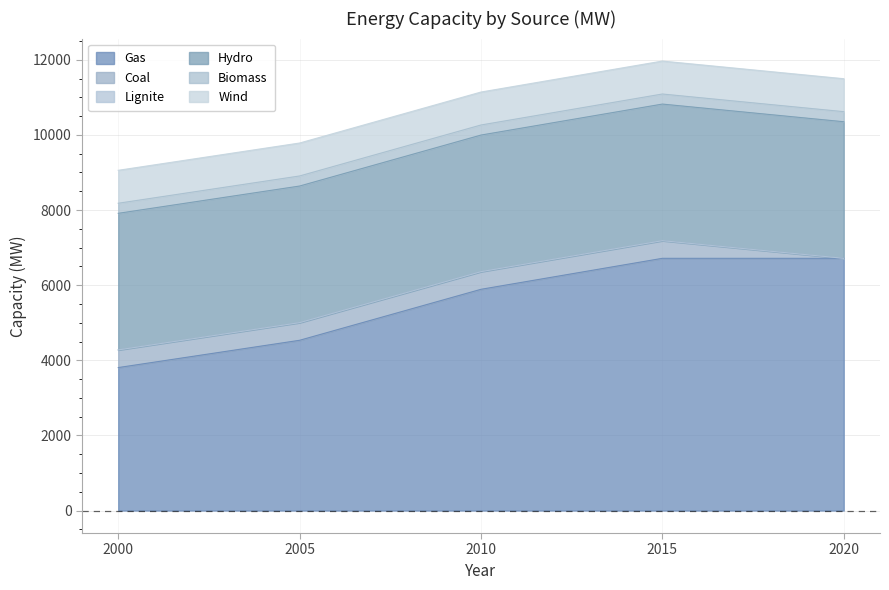

Which series has the largest range (max minus min)?

Gas